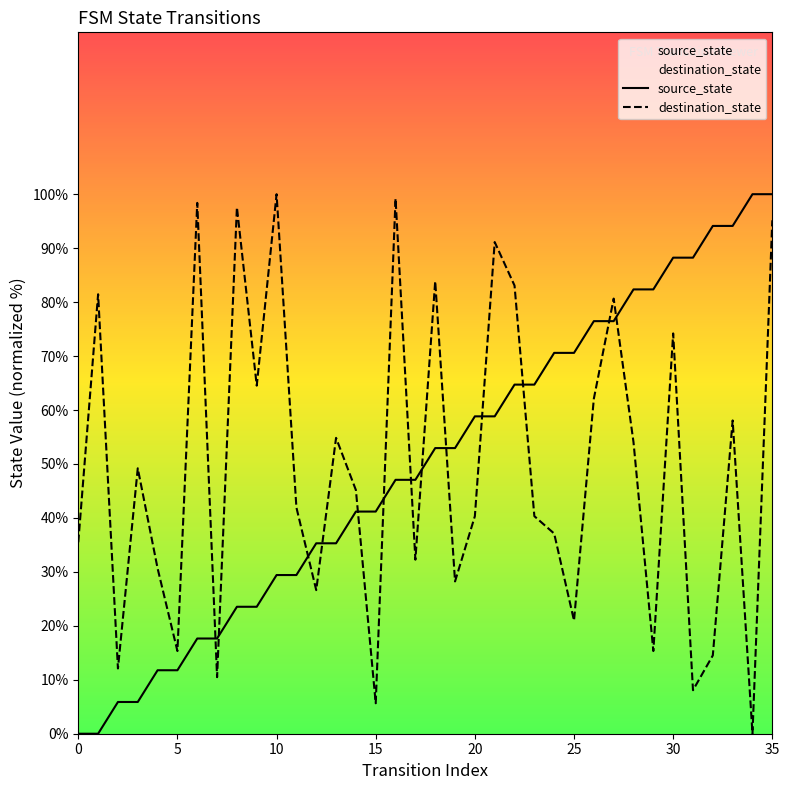

Which series has the largest range (max minus min)?

source_state